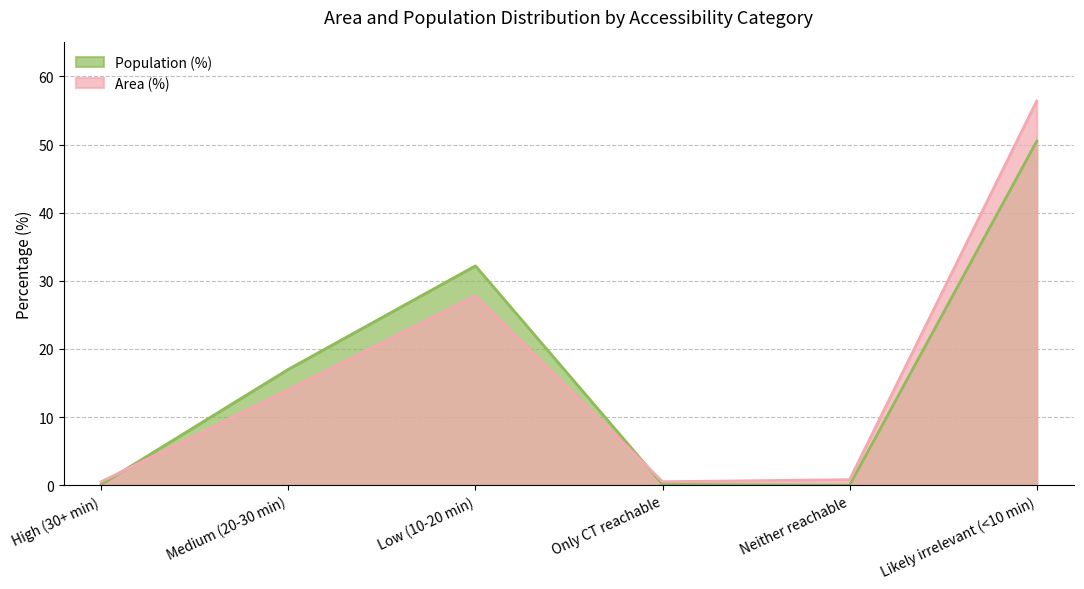

How many intersections are there between Area (%) and Population (%)?

2